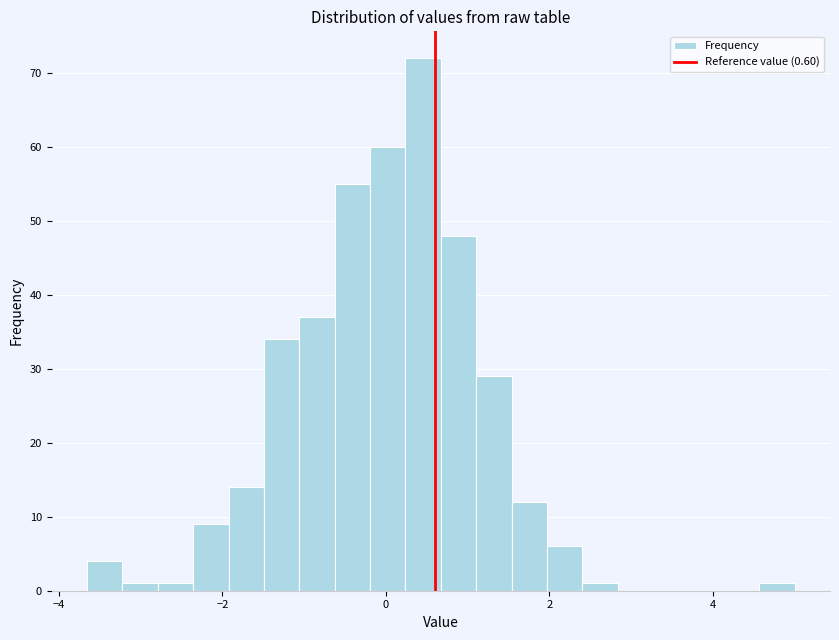

Around what value on the x-axis is the tallest bar? Give the approximate position of its centre, as read against the axis.

0.4